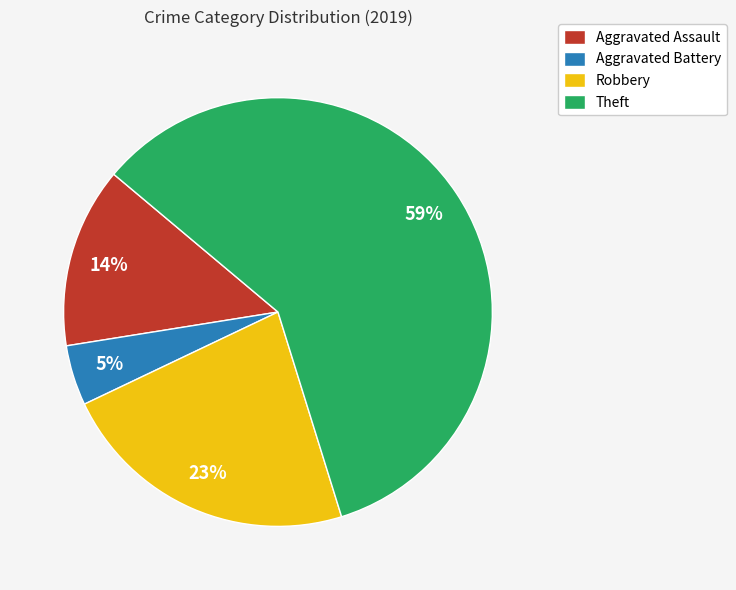

Rank the categories by value from lowest to highest.

Aggravated Battery, Aggravated Assault, Robbery, Theft